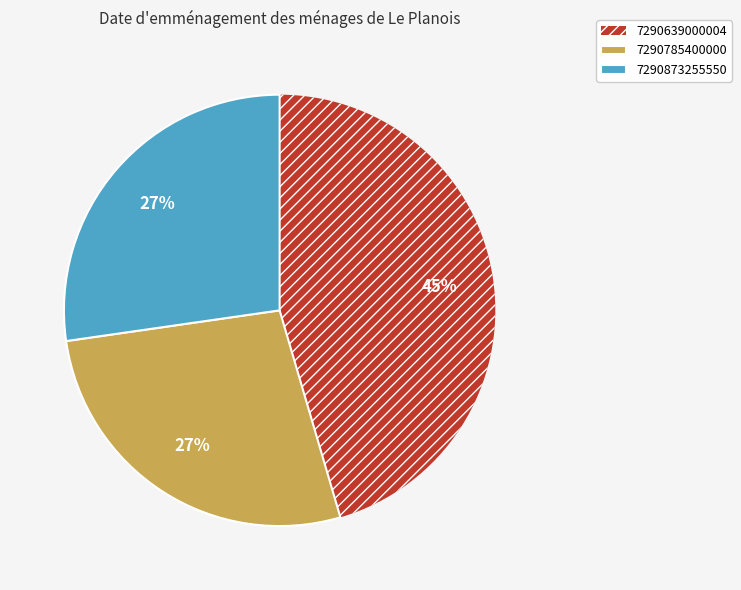

Which has a higher value, 7290785400000 or 7290639000004?

7290639000004